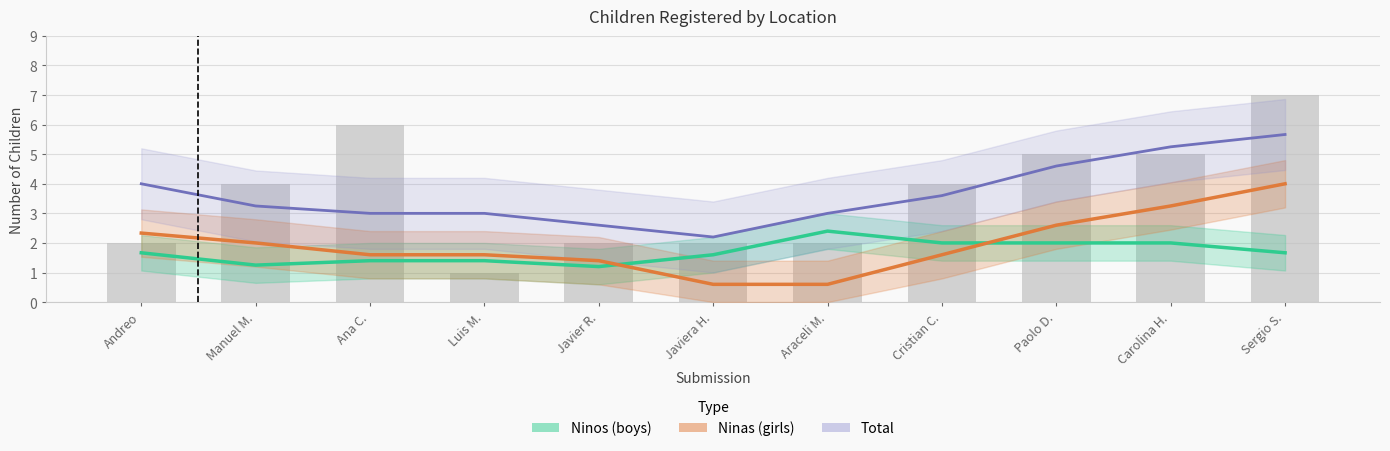

How many groups of bars are there?

11